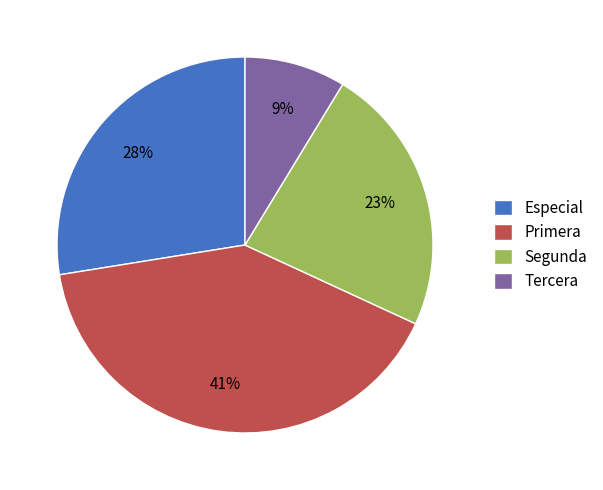

Approximately how many times larger is the value at Segunda compared to Primera?

0.6